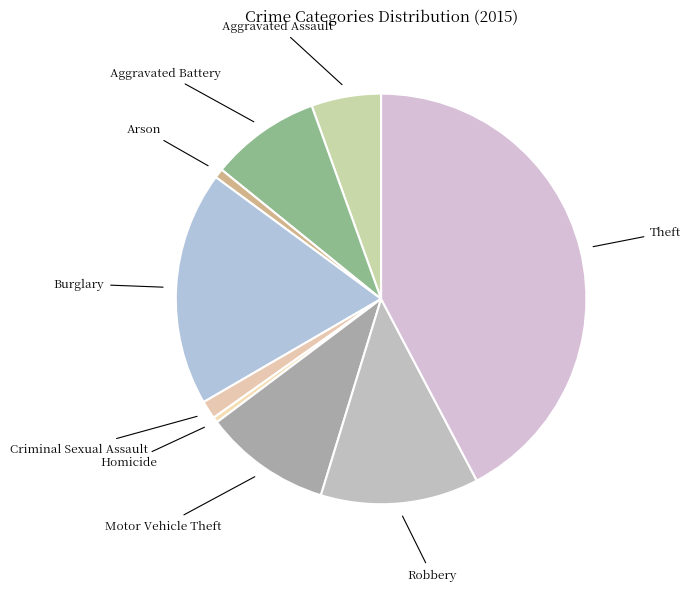

Is Homicide the majority of the pie?

No